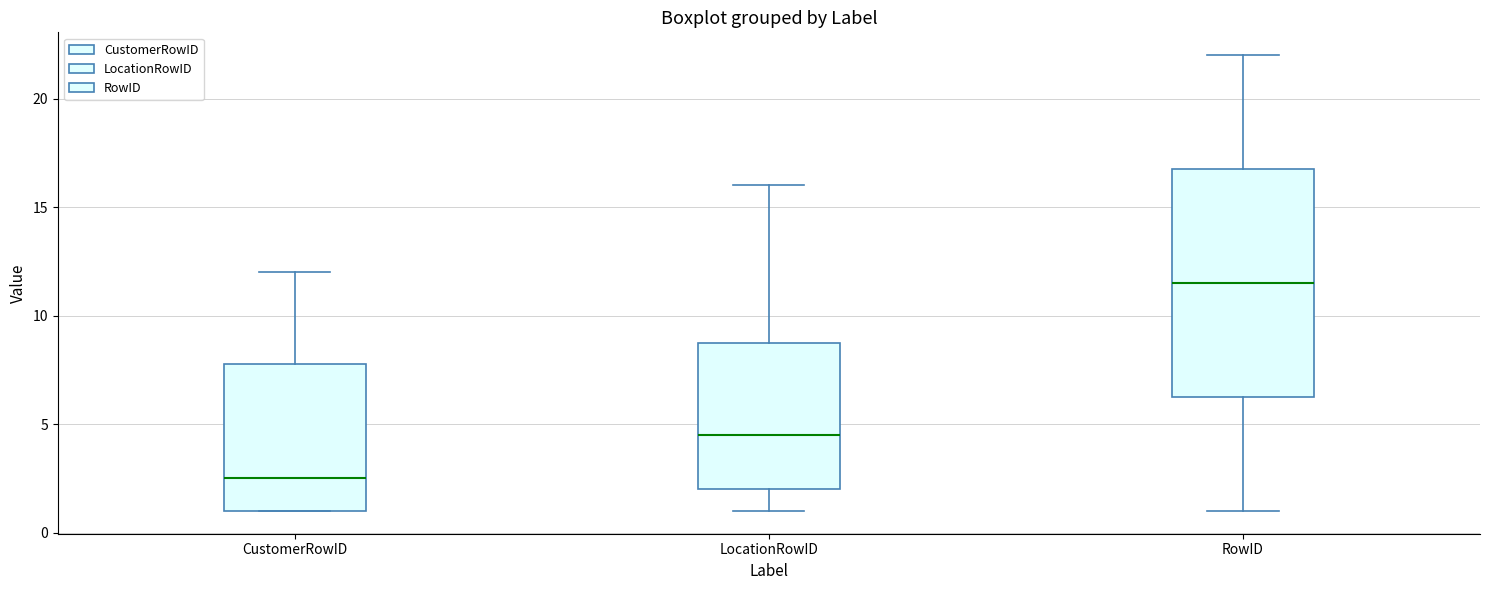

Comparing the boxes themselves (not the whiskers), which one is the tallest?

RowID